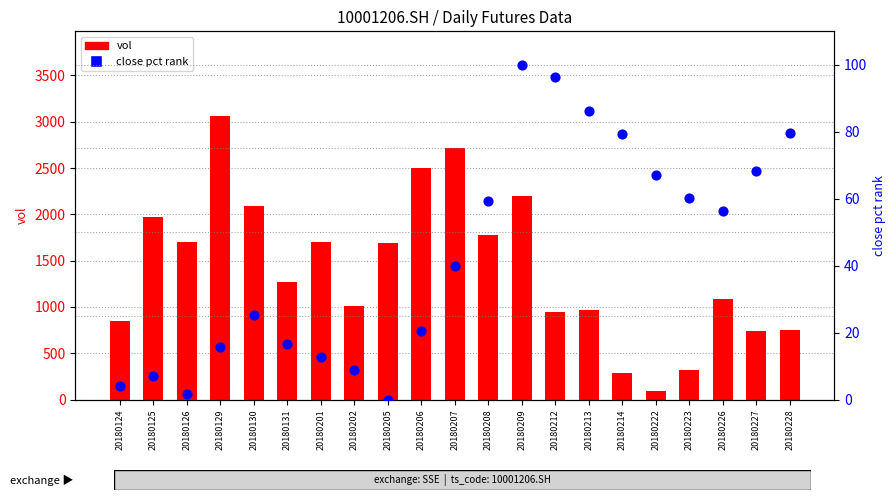

Is the value of close (pct rank) at 20180129 greater than the value of vol at 20180131?

No